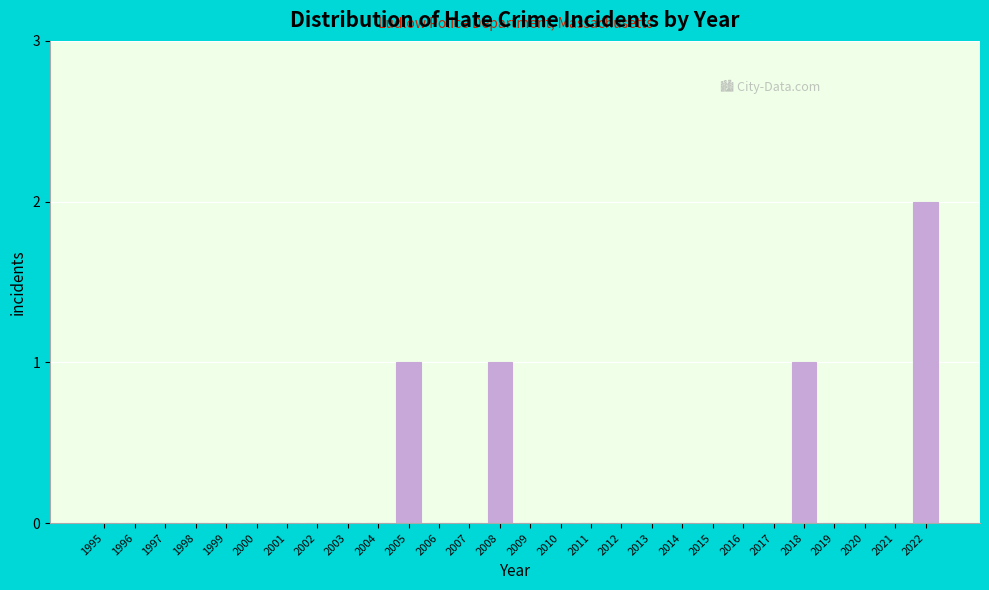

Reading left to right, what are all the values shown in this chart?

1995=0	1996=0	1997=0	1998=0	1999=0	2000=0	2001=0	2002=0	2003=0	2004=0	2005=1	2006=0	2007=0	2008=1	2009=0	2010=0	2011=0	2012=0	2013=0	2014=0	2015=0	2016=0	2017=0	2018=1	2019=0	2020=0	2021=0	2022=2